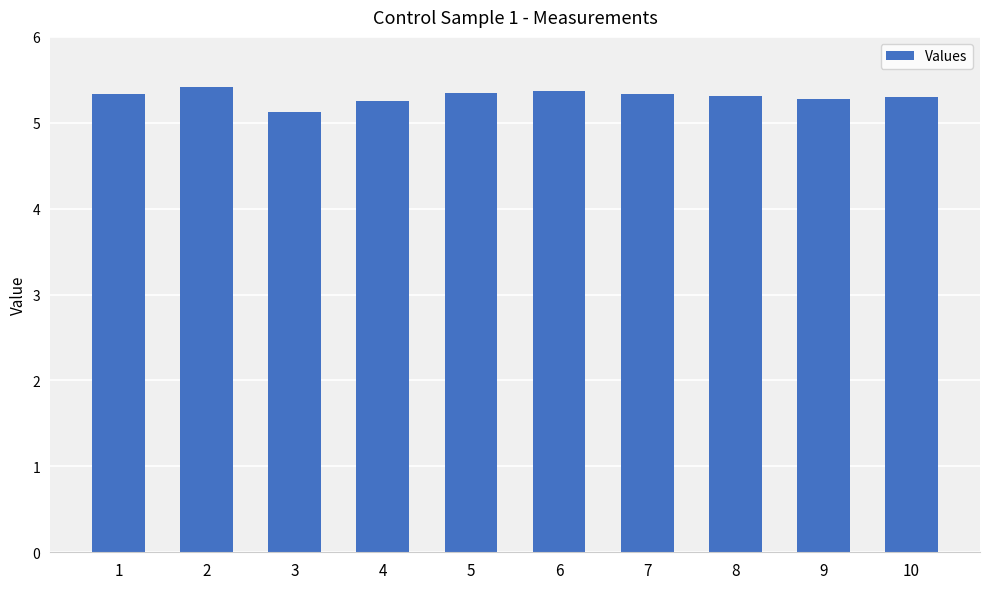

What is the minimum value shown in the chart?

5.1